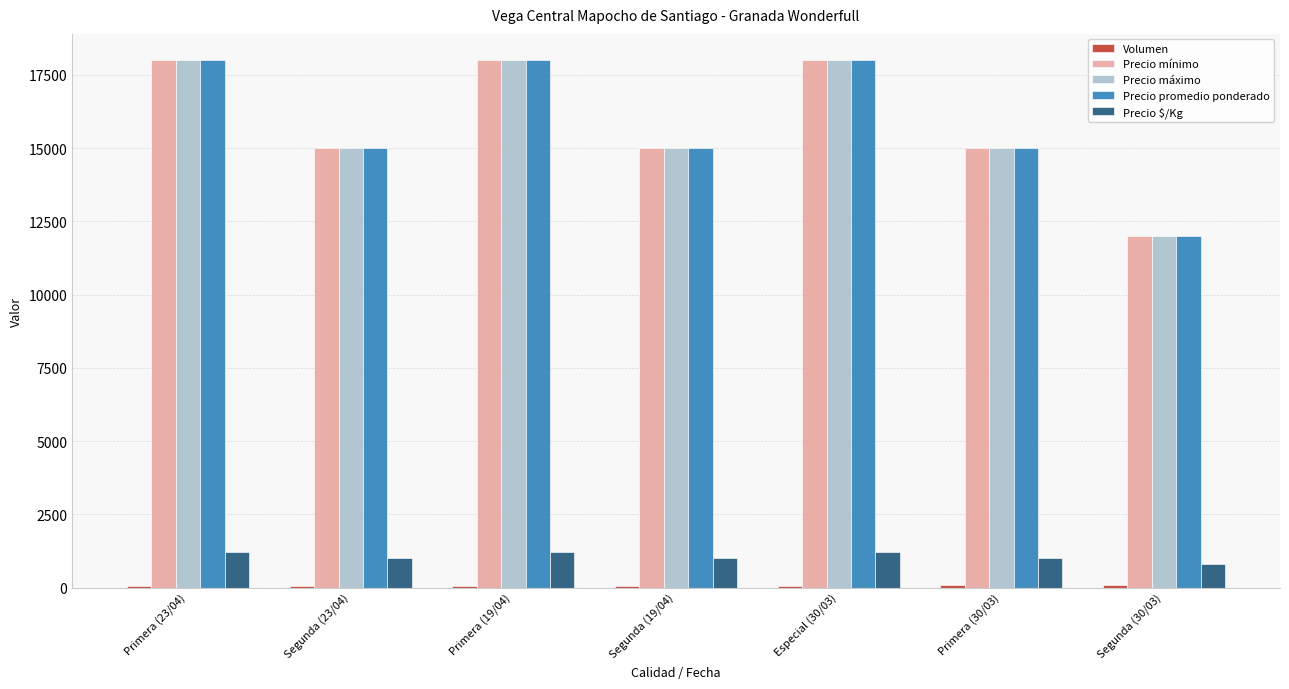

Where does the Precio promedio ponderado series first go above 15000?

Primera (23/04)